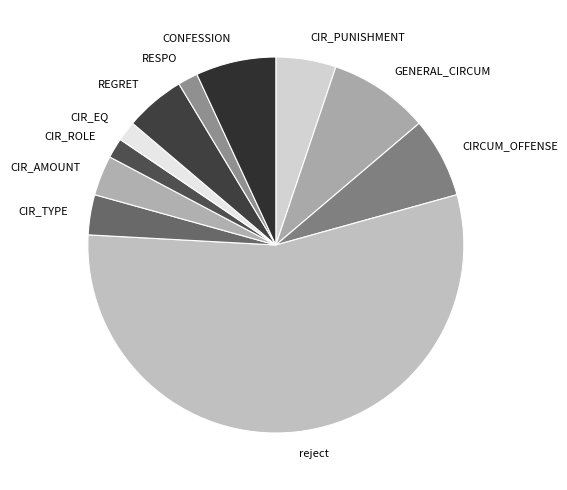

Which category accounts for the majority?

reject